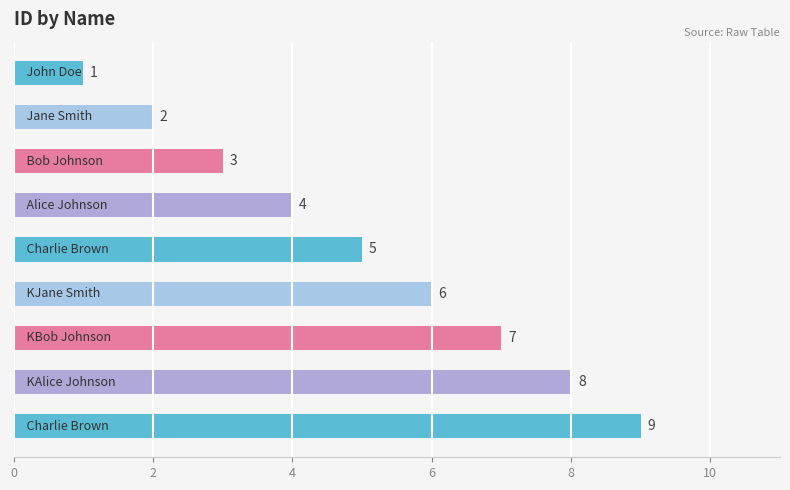

What is the sum of all values?

45